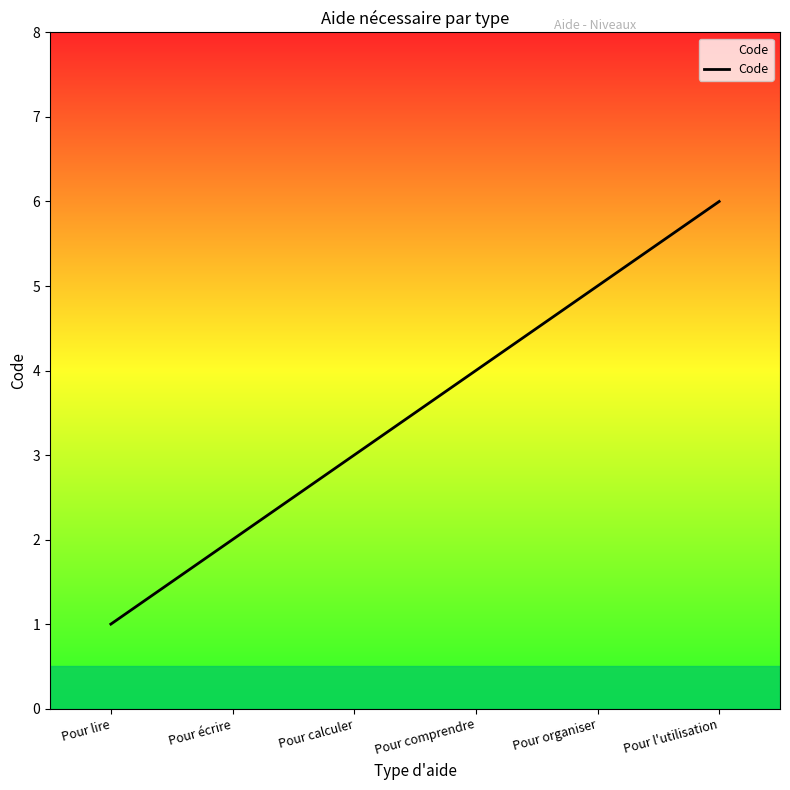

Is it true that the value at Pour l'utilisation is 9?

False